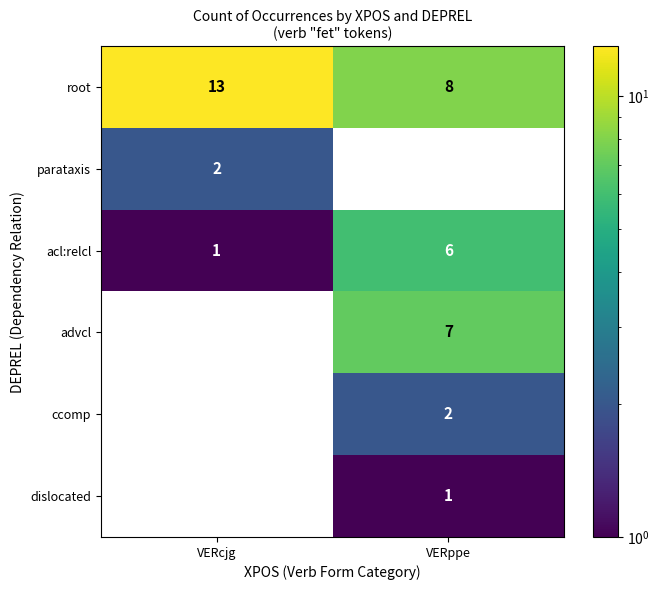

What is the difference between the highest and lowest values at VERcjg?

13